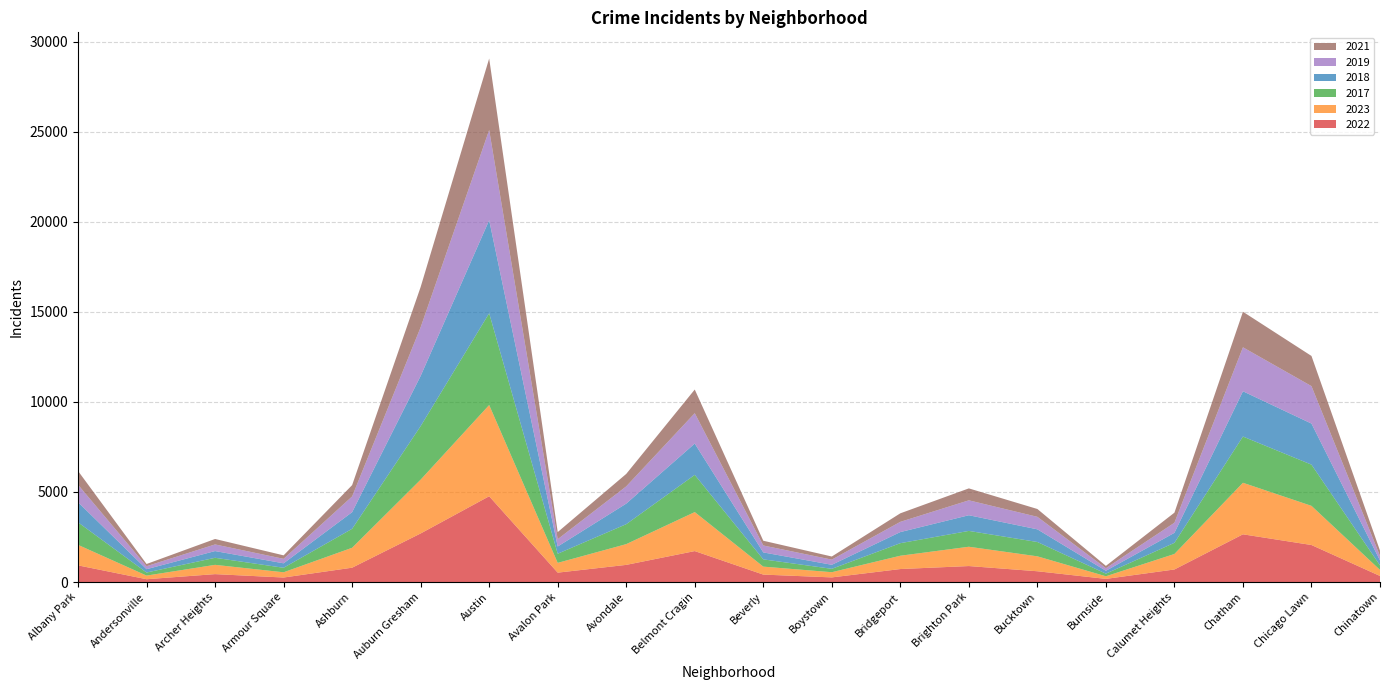

Reading right to left, extract all data points from this chart.

2022: 338	2056	2650	698	175	599	888	722	258	414	1719	953	522	4763	2698	797	251	440	157	926
2023: 335	2174	2862	860	146	829	1072	739	288	442	2165	1152	542	5065	2987	1106	291	515	201	1138
2017: 253	2288	2566	620	145	795	879	697	188	403	2066	1107	508	5096	2973	1053	250	391	171	1252
2018: 273	2280	2513	554	160	704	870	616	224	386	1738	1142	401	5163	2787	924	248	374	184	1117
2019: 253	2079	2441	561	142	694	828	568	287	385	1687	957	405	5008	2700	872	249	368	166	968
2021: 293	1675	1974	559	130	435	663	474	173	264	1313	692	395	3971	2237	630	193	303	123	767